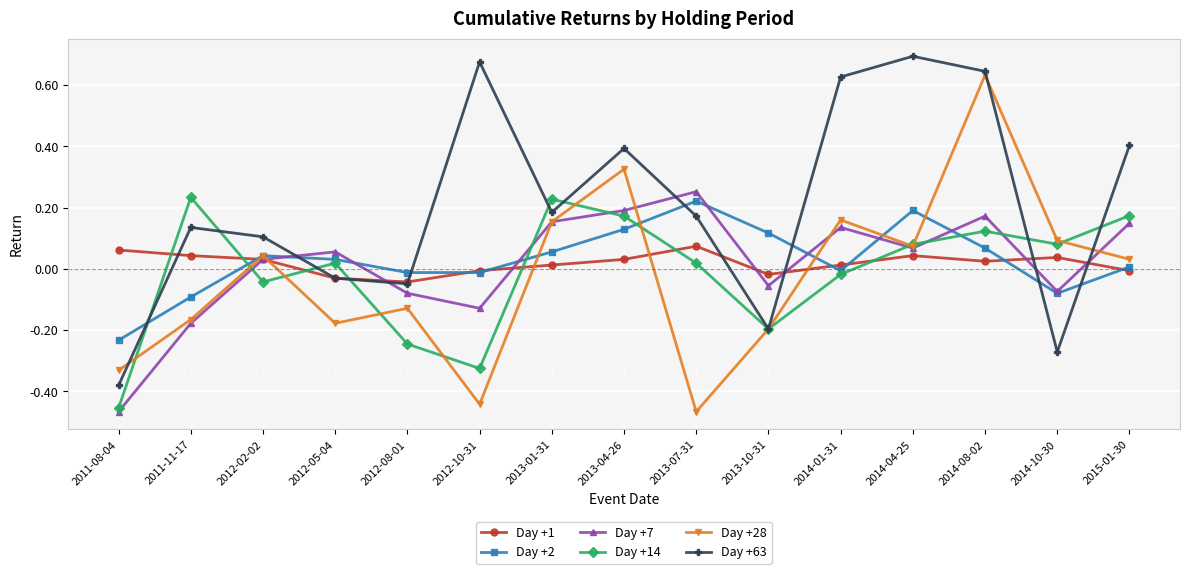

What is the difference between the second highest and second lowest values in the Day +28 series?

0.8